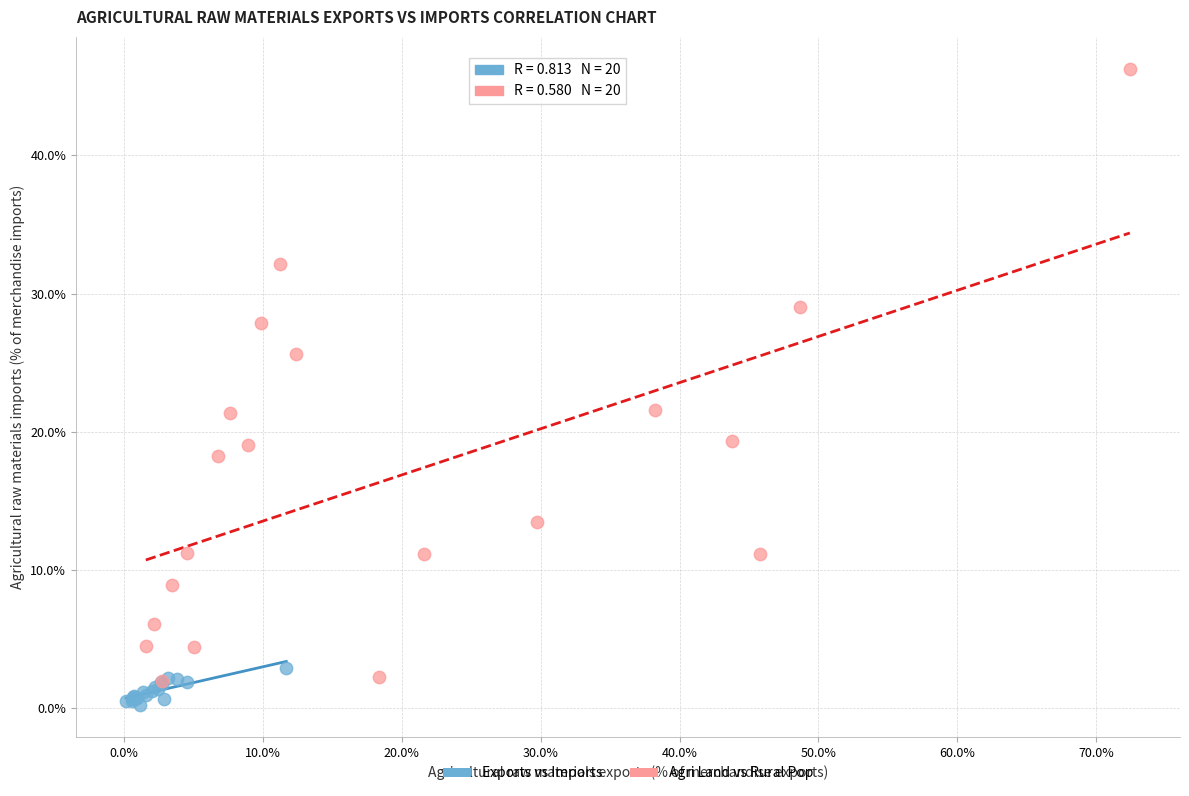

What are all the series names shown in the legend?

Exports vs Imports, Agri Land vs Rural Pop